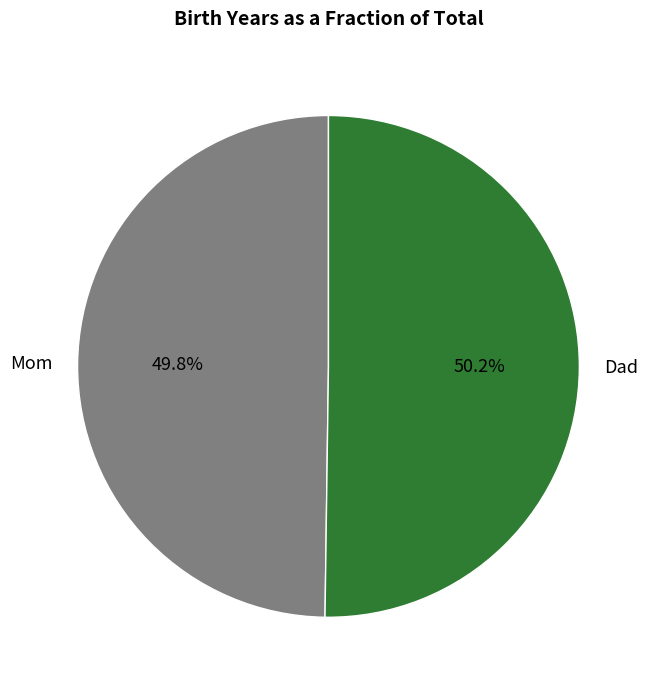

To the nearest percent, what portion does Dad represent?

50%